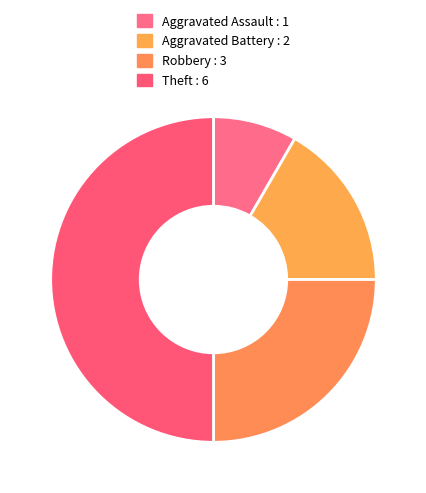

The Theft slice represents 58% of the pie. True or false?

False